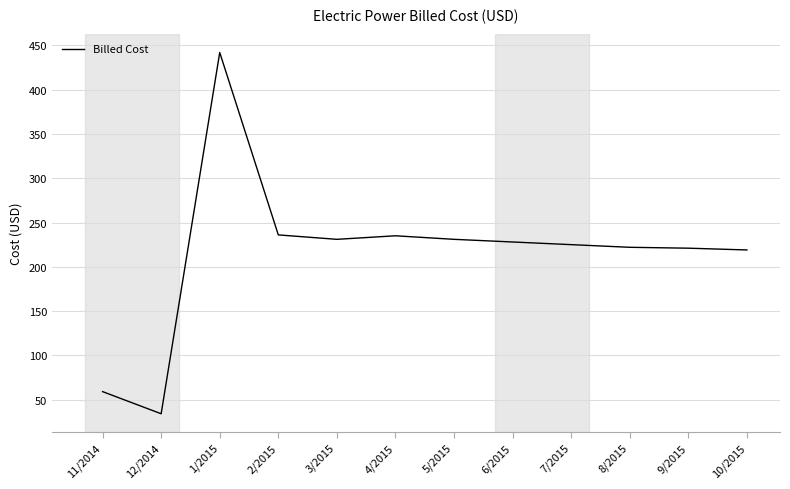

Read the value at 10/2015, to the nearest 50.

200